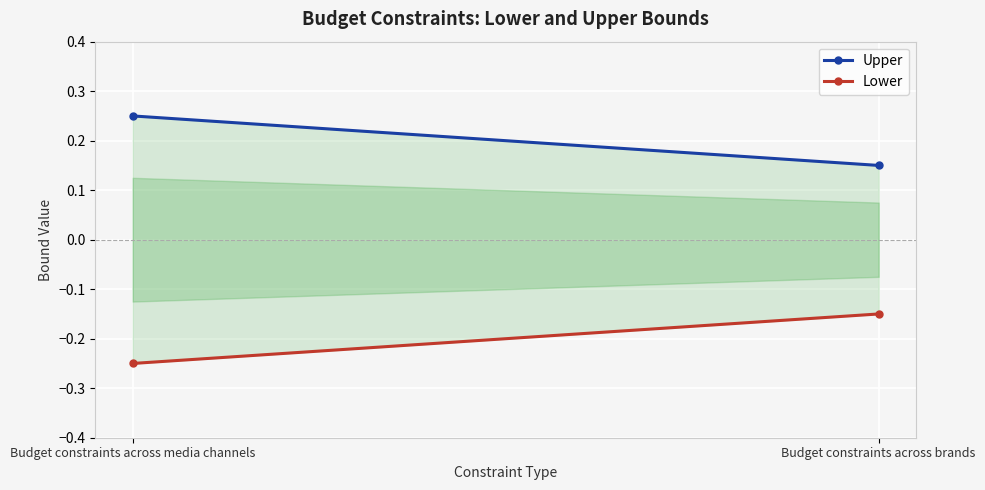

Rank the series by their average value, from lowest to highest.

Lower, Upper